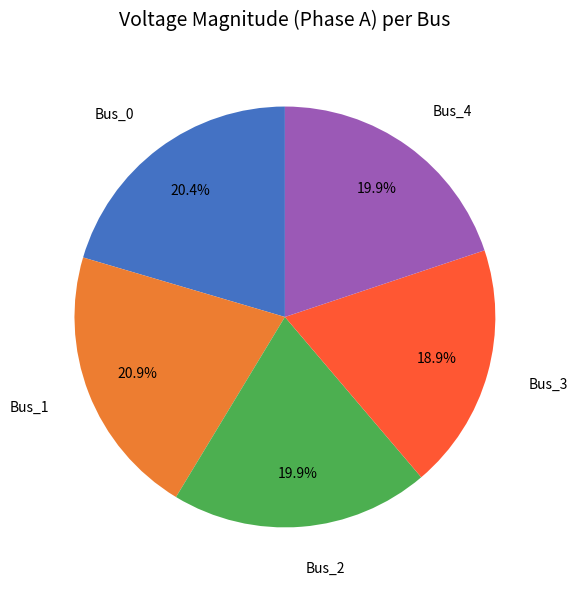

Is there a majority slice in this chart?

No